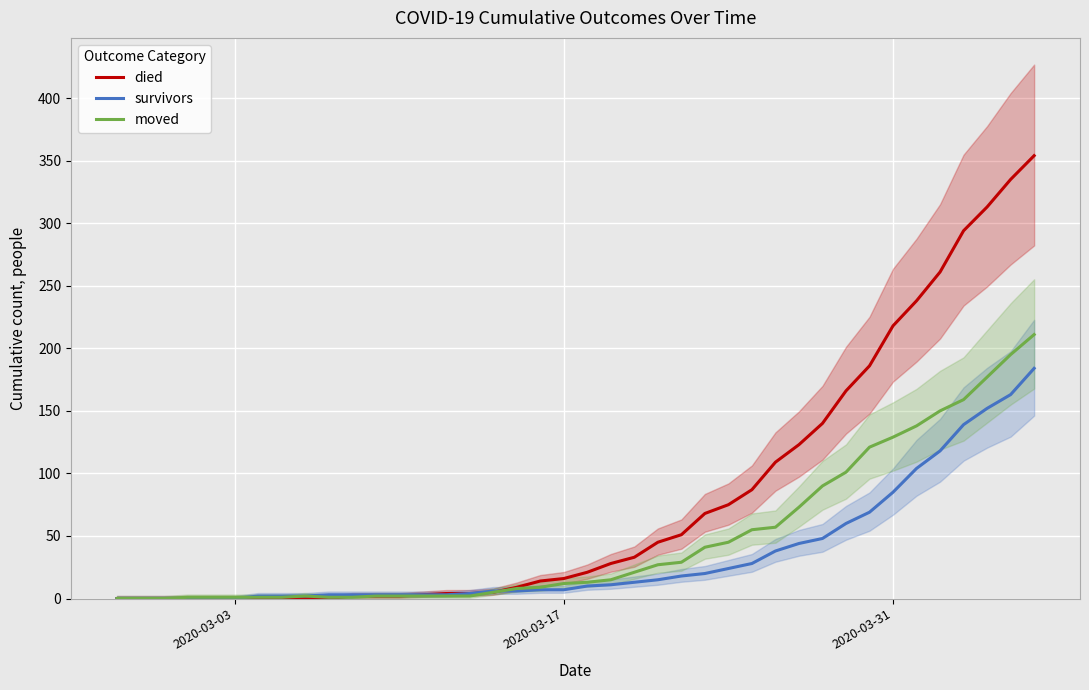

Which series has the largest range (max minus min)?

died